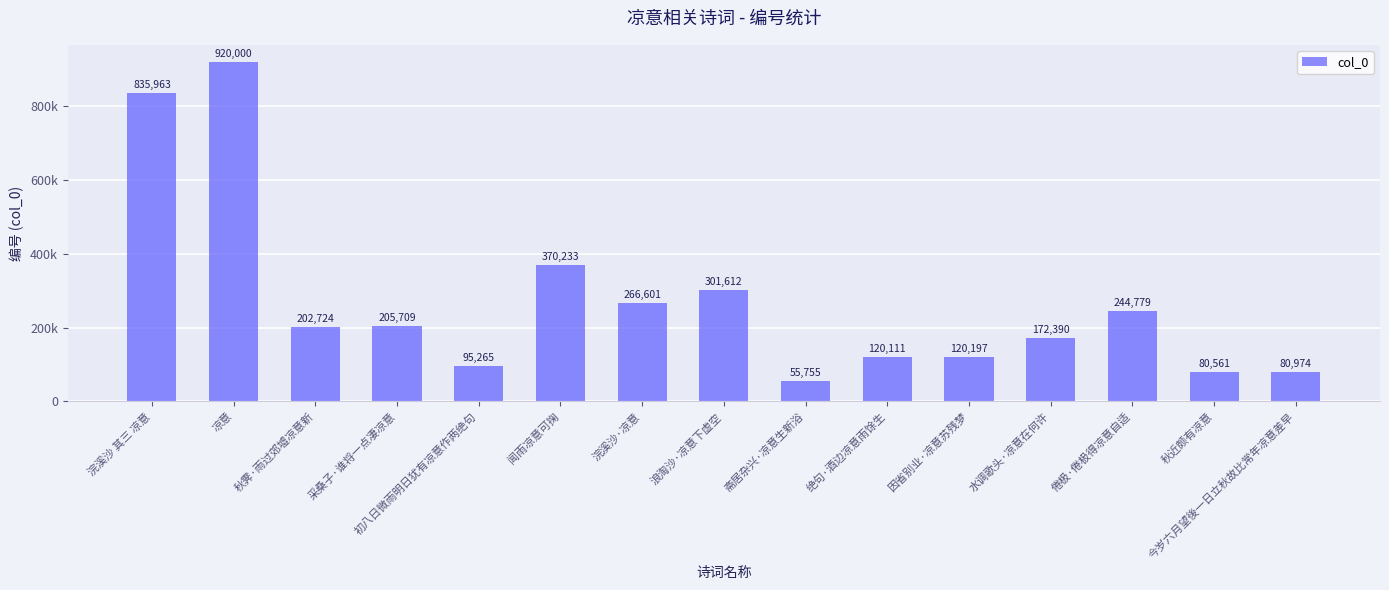

Does the chart contain any negative values?

No